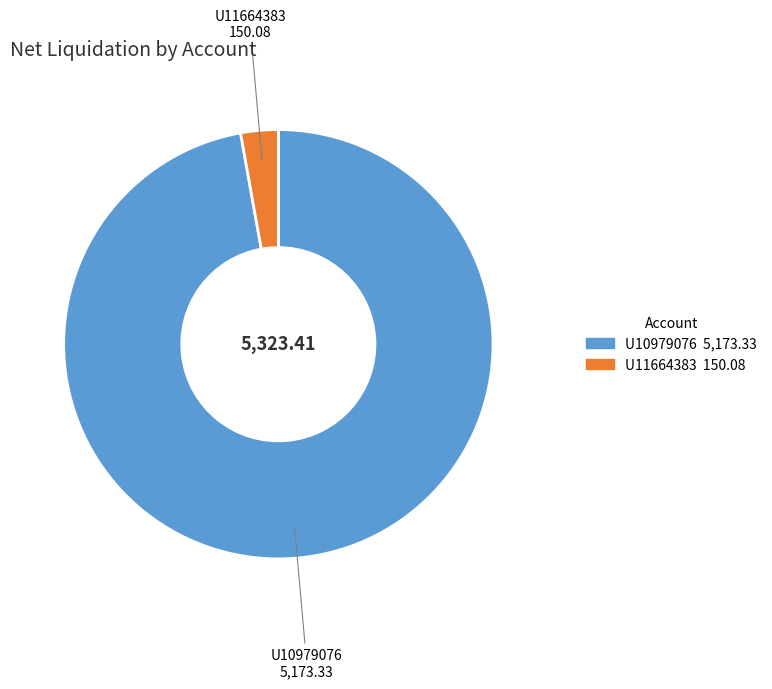

Count the number of slices in the pie.

2